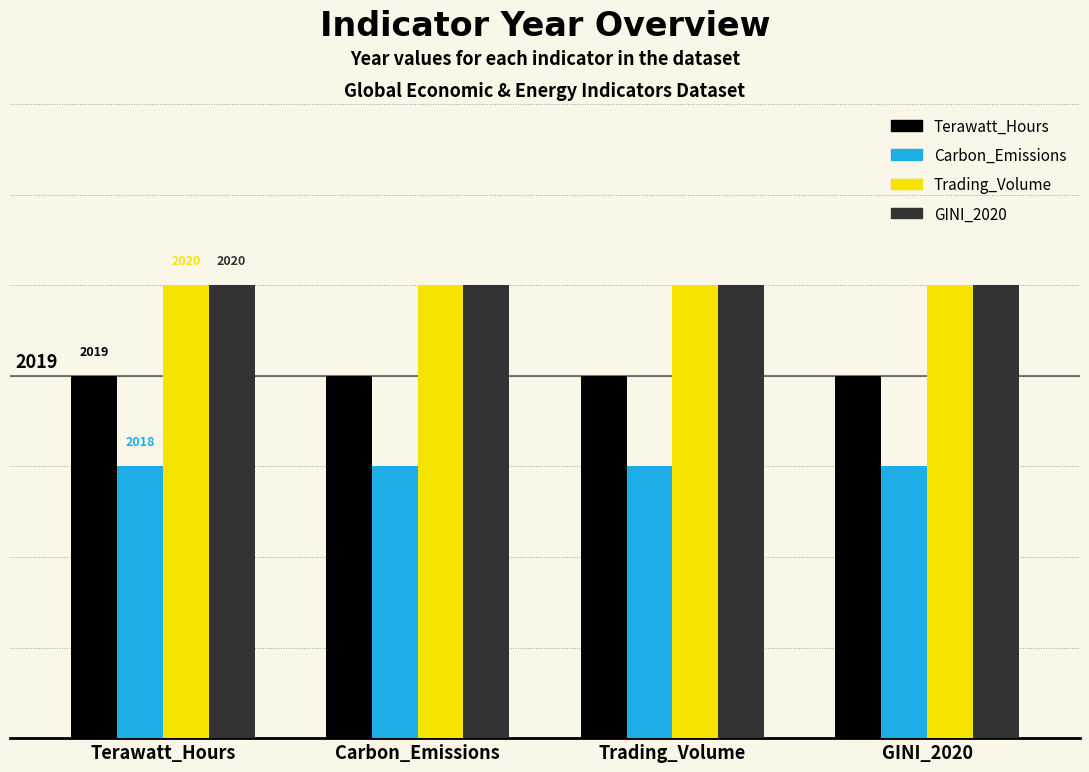

Does the chart contain any negative values?

No